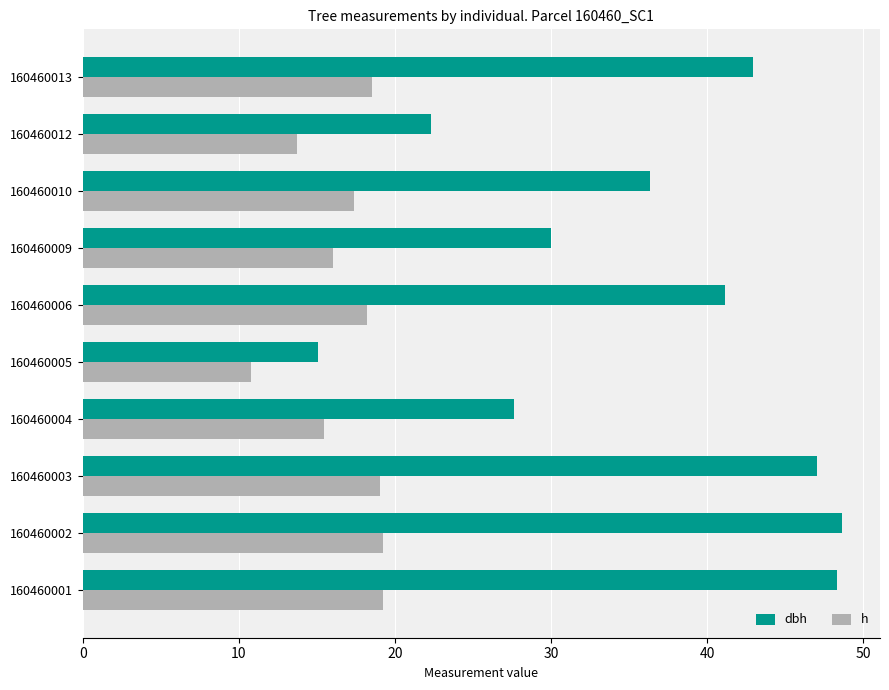

The value of h at 160460005 is 4.1. True or false?

False